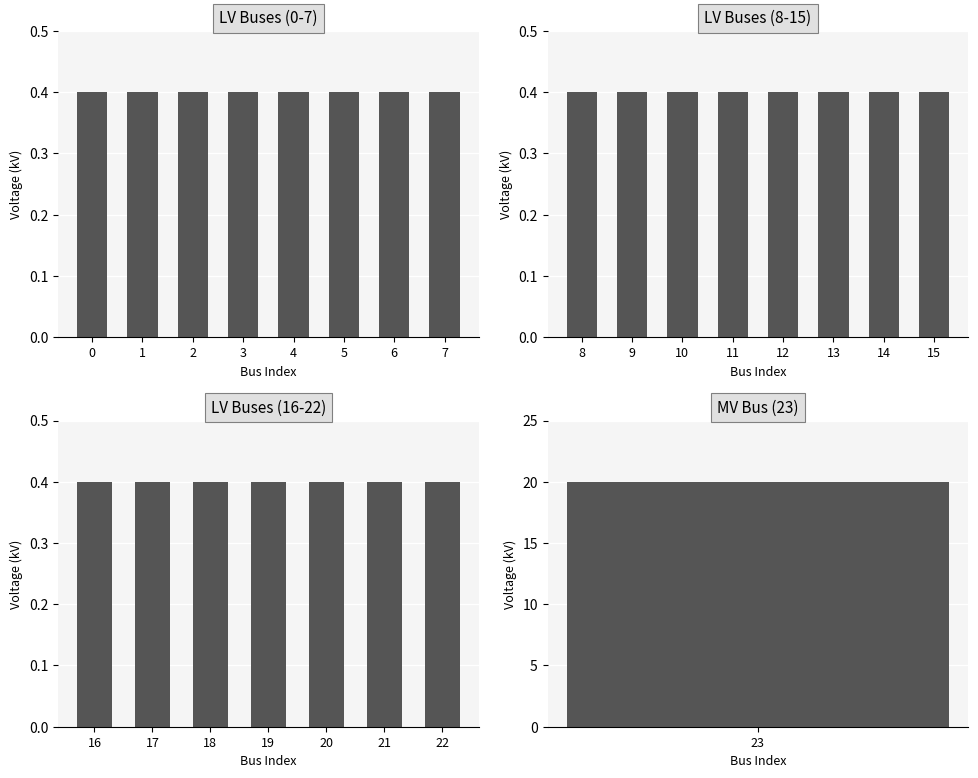

Read the value at 21.

0.4